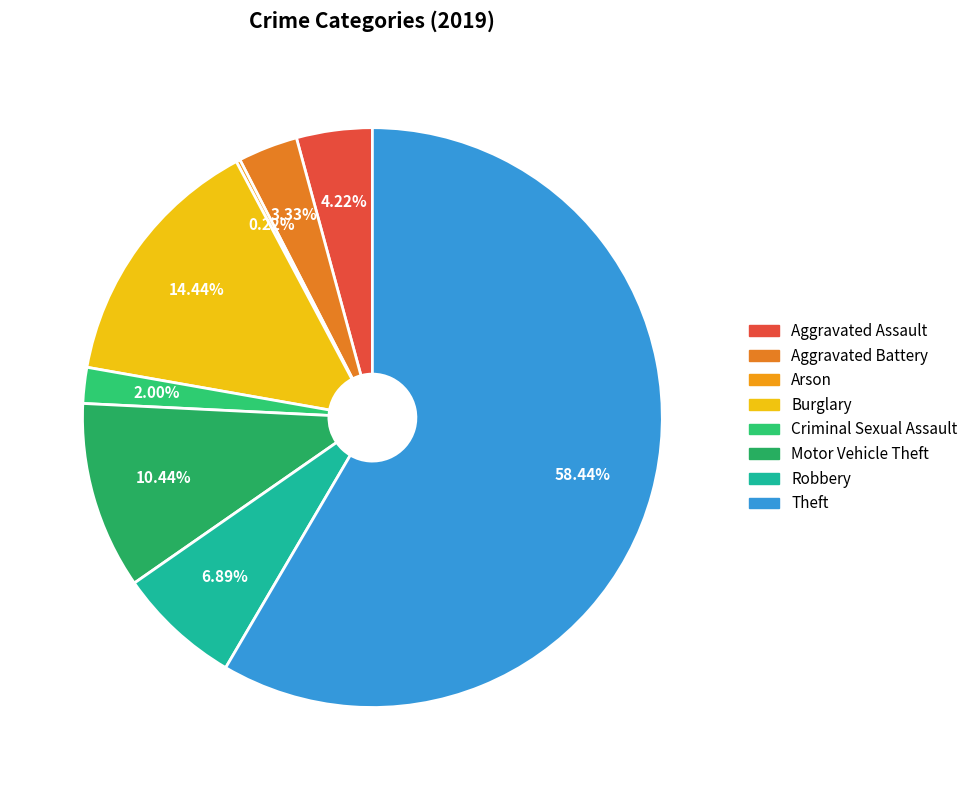

True or false: Arson accounts for 0% of the total.

True